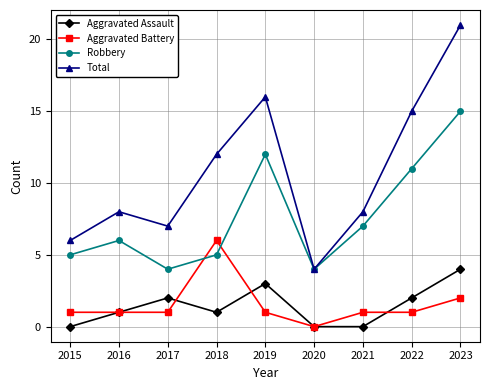

Reading left to right, what are all the values shown in this chart?

Aggravated Assault: 0	1	2	1	3	0	0	2	4
Aggravated Battery: 1	1	1	6	1	0	1	1	2
Robbery: 5	6	4	5	12	4	7	11	15
Total: 6	8	7	12	16	4	8	15	21